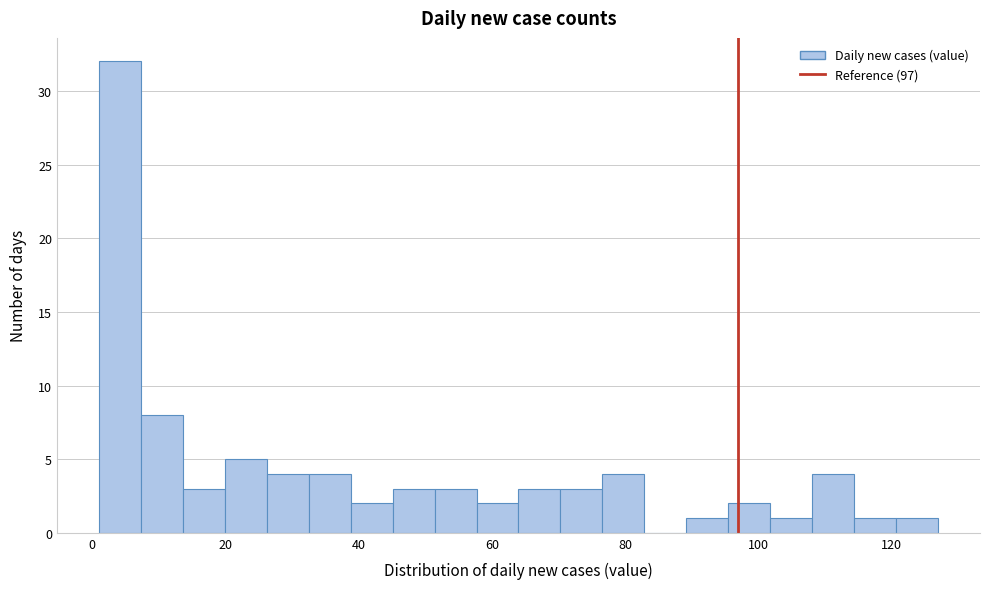

Read against the x-axis, roughly where is the centre of the tallest bar?

4